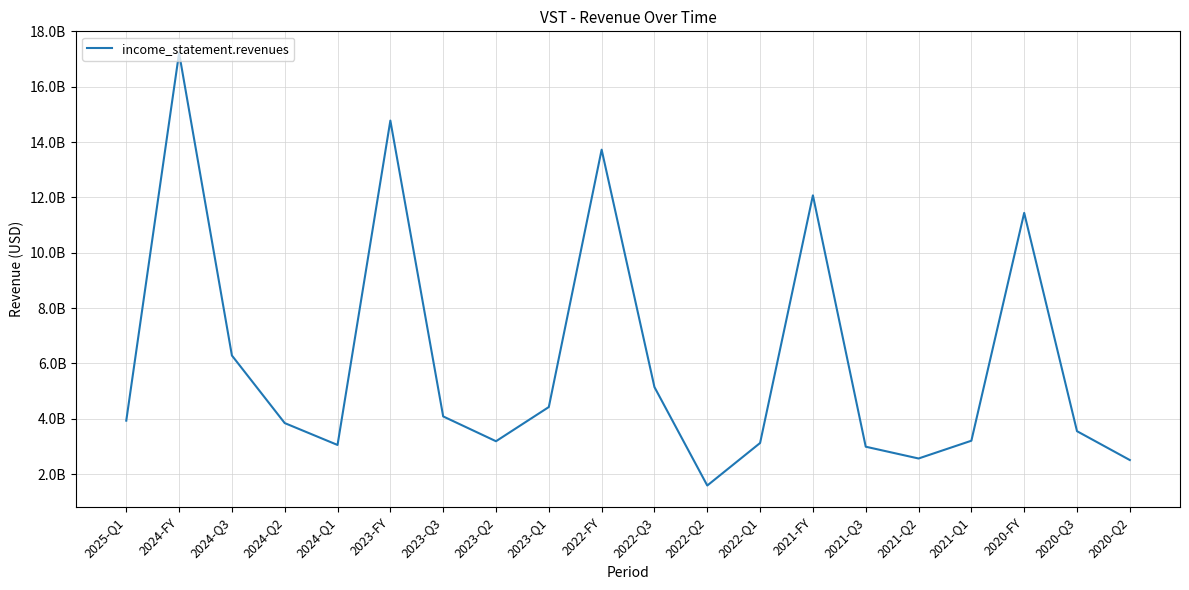

Does the chart display data point markers on the line(s)?

No